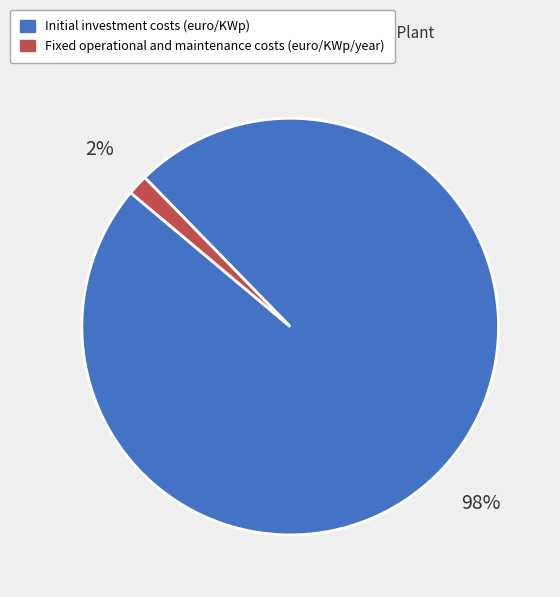

Is the sum of Fixed operational and maintenance costs (euro/KWp/year) and Initial investment costs (euro/KWp) greater than half?

Yes